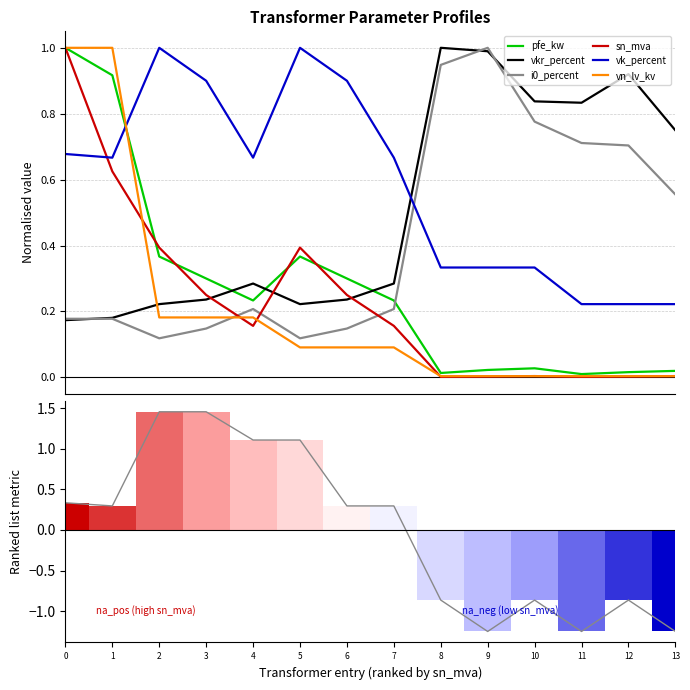

How many intersections are there between vn_lv_kv and vk_percent?

1